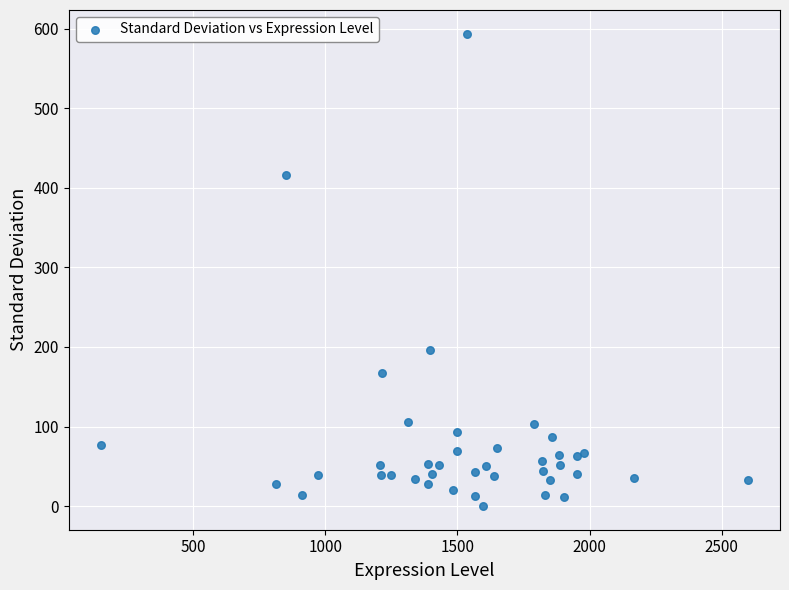

What Y value in the scatter plot is closest to 296?

196.2